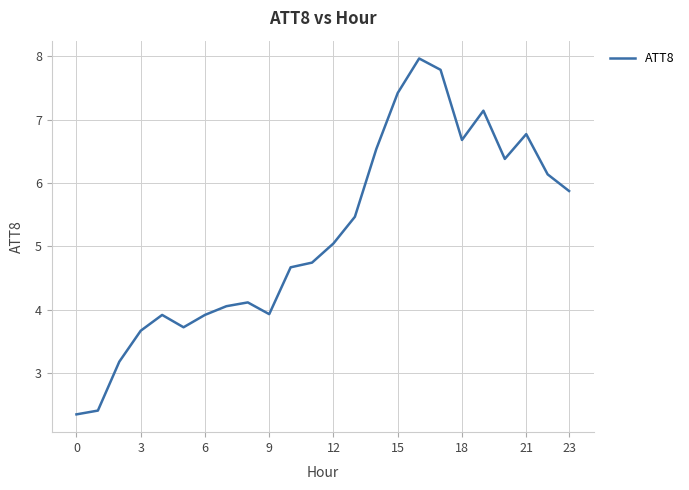

What is the greatest value displayed?

8.0